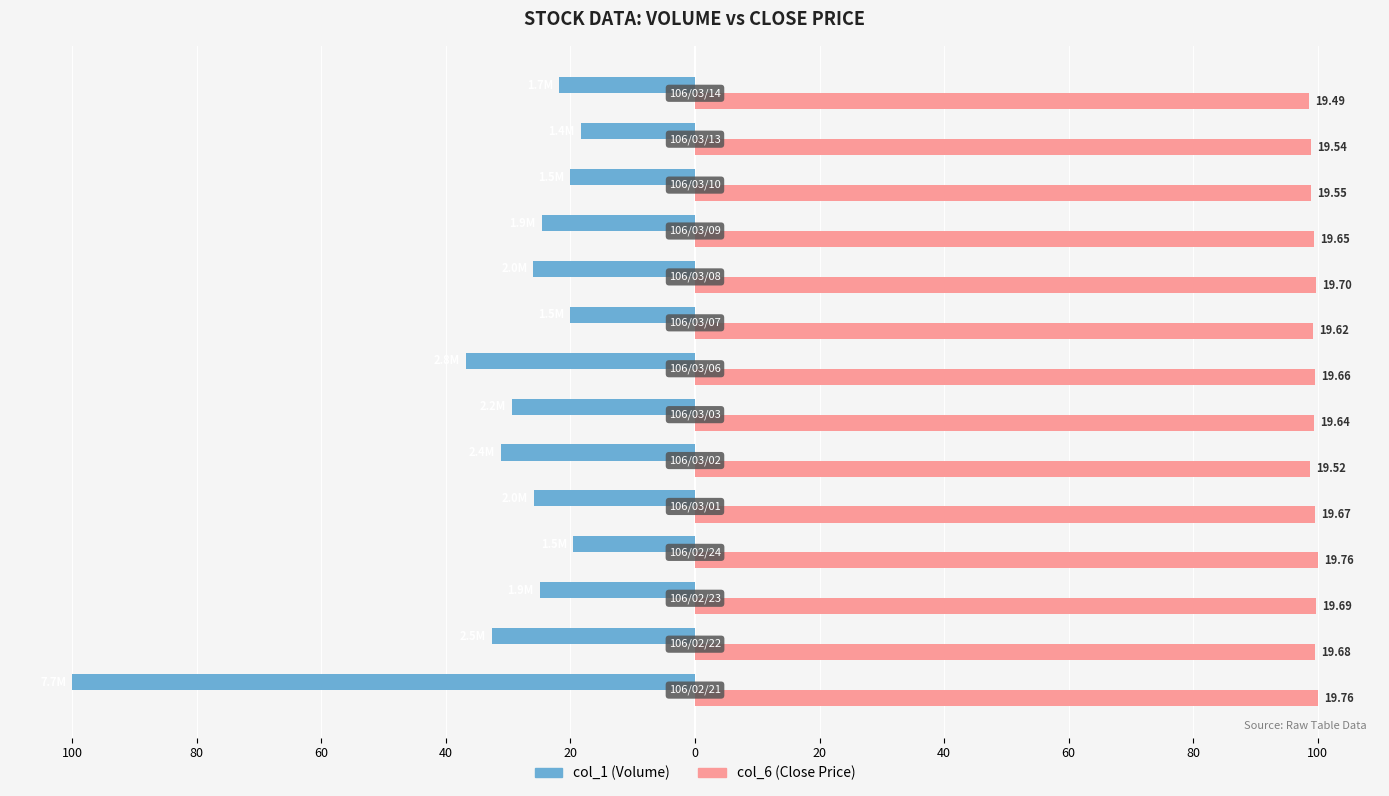

Reading right to left, transcribe all the data shown in this chart.

col_1 (Volume): -21.8	-18.3	-20.1	-24.6	-25.9	-20.1	-36.8	-29.4	-31.1	-25.8	-19.6	-24.9	-32.6	-100.0
col_6 (Close): 98.6	98.9	98.9	99.4	99.7	99.3	99.5	99.4	98.8	99.5	100.0	99.6	99.6	100.0